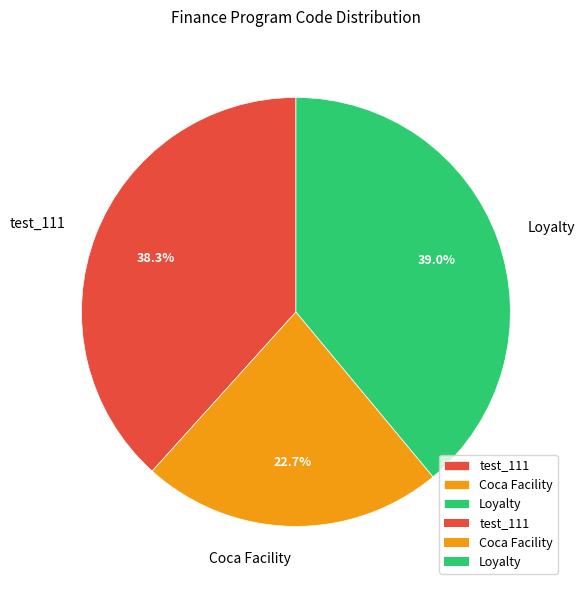

Does test_111 account for over 50% of the chart?

No